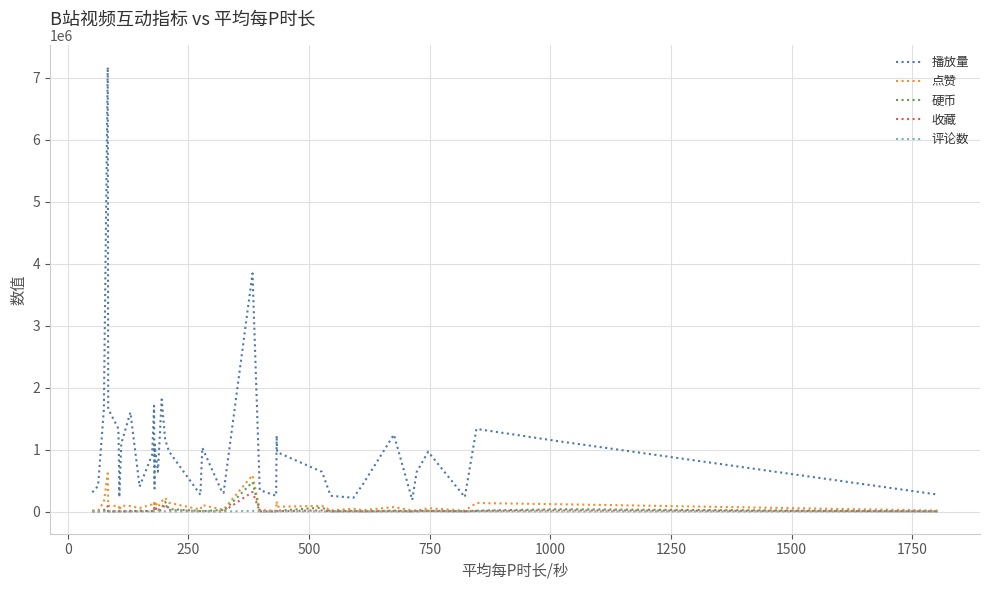

Does the chart have visible grid lines?

Yes